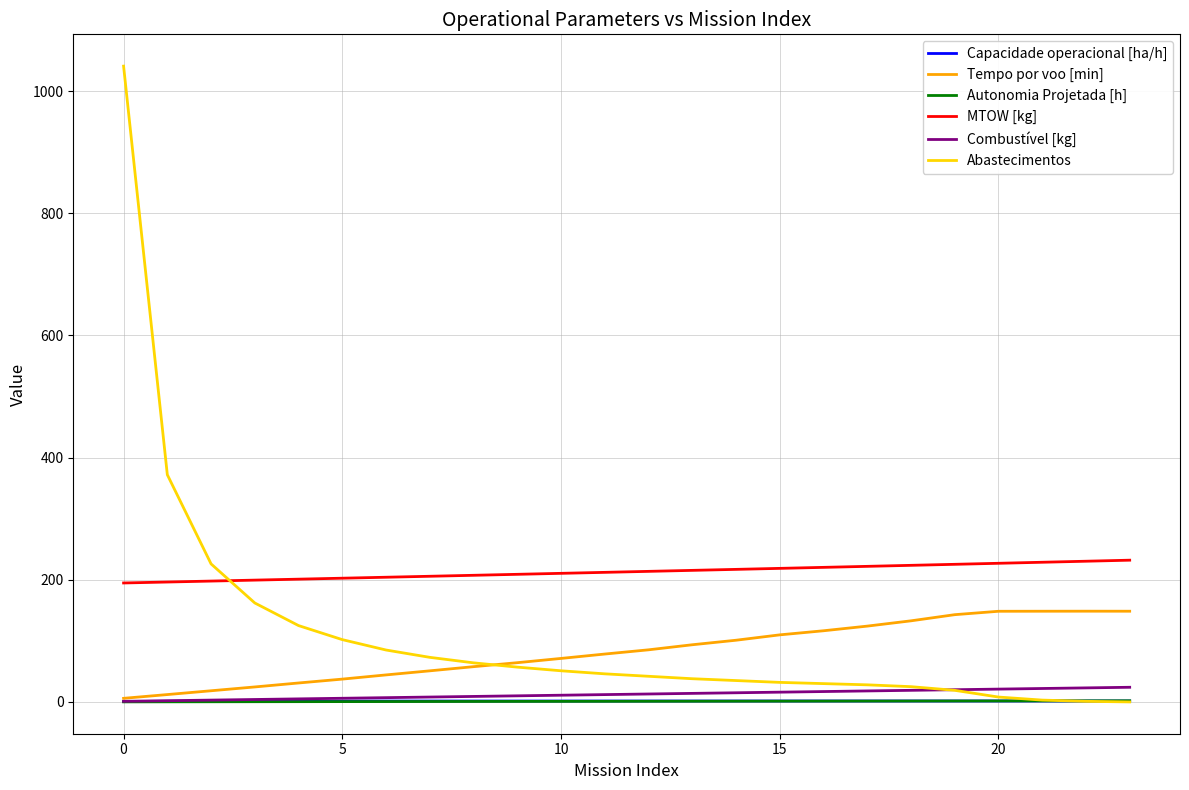

What is the difference between the maximum and minimum values in the Capacidade operacional [ha/h] series?

0.8